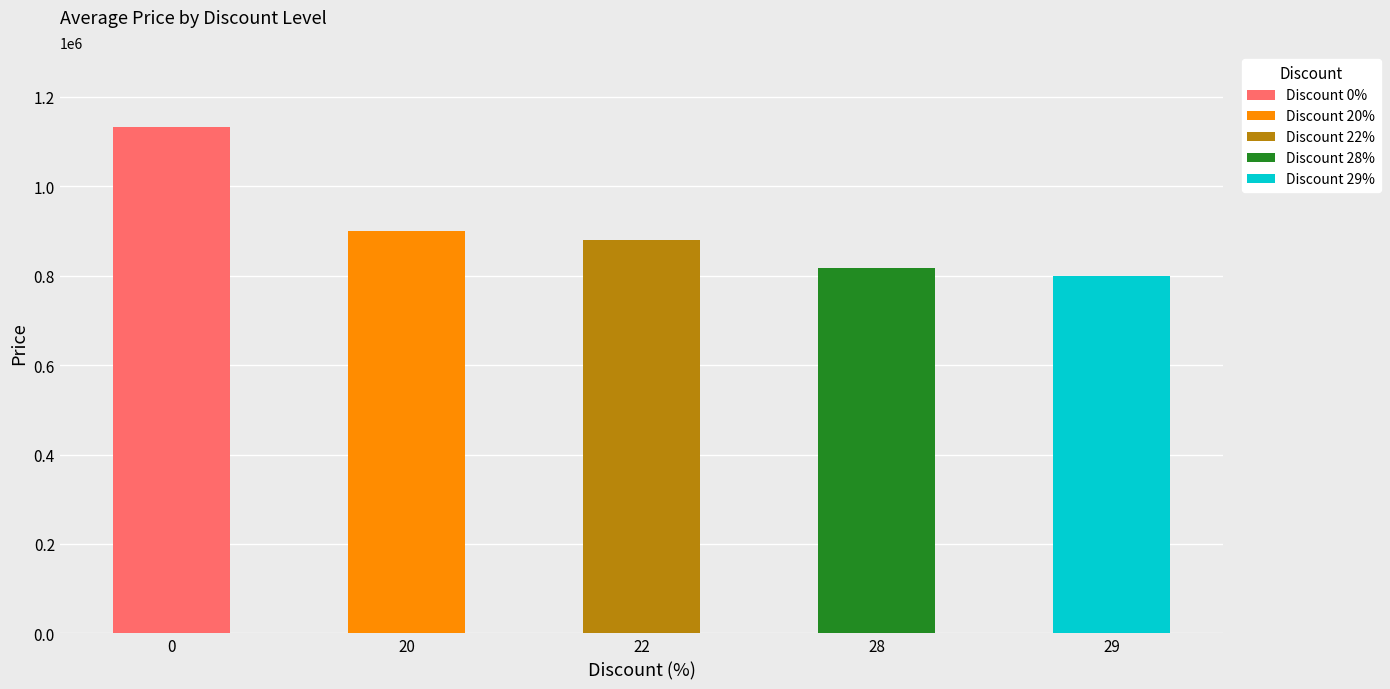

What is the value of the Discount_22 bar at the 1st from the left?

879000